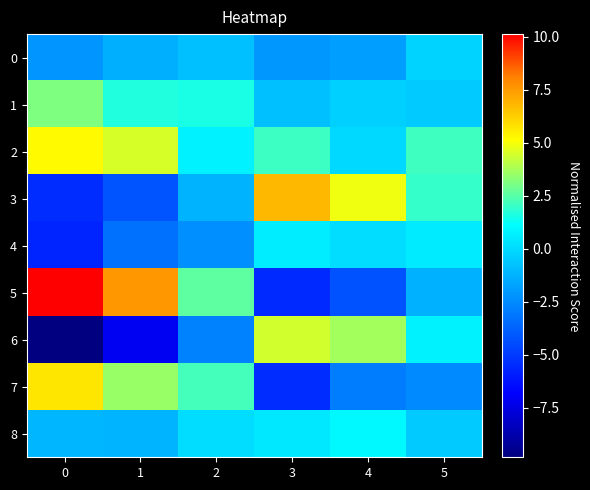

At how many categories does at least one series exceed -2?

6